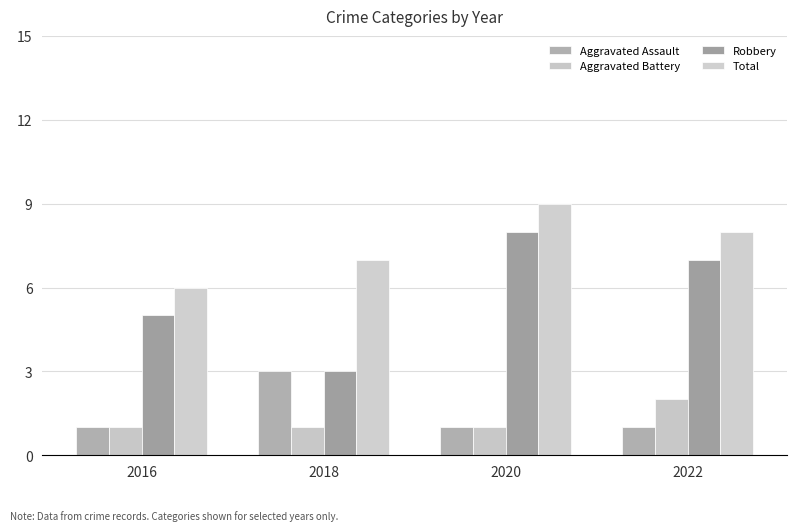

Are the bars grouped side by side (vs. stacked)?

Yes